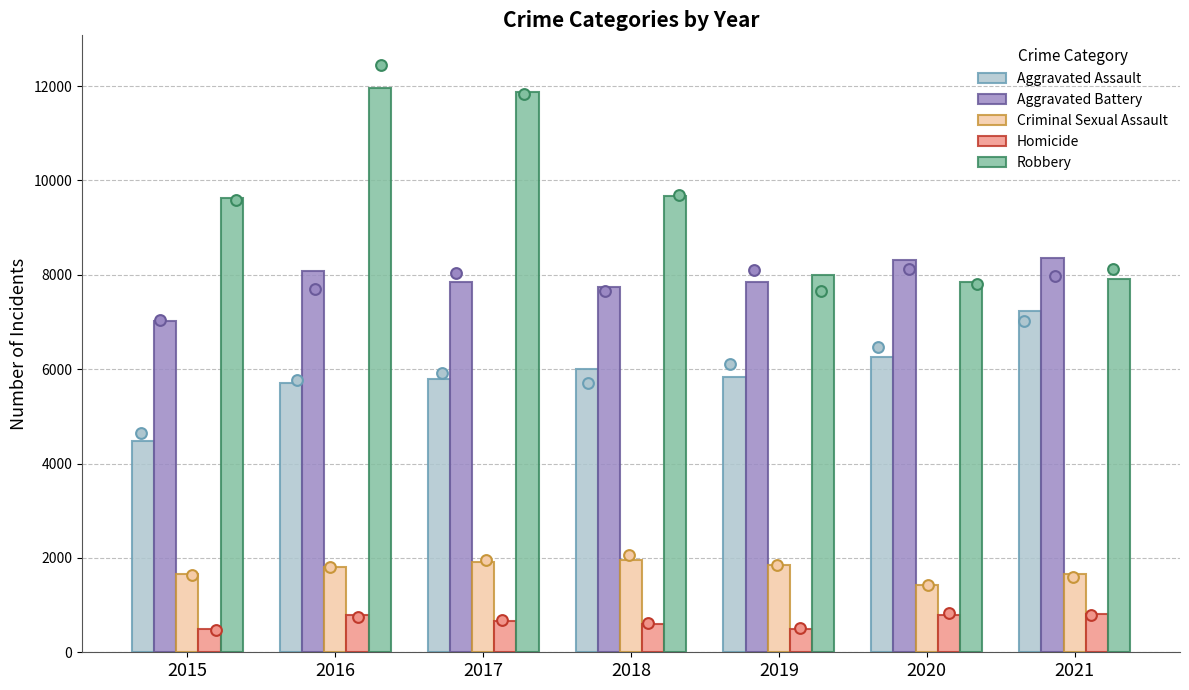

Which series contains the lowest Y value?

Homicide